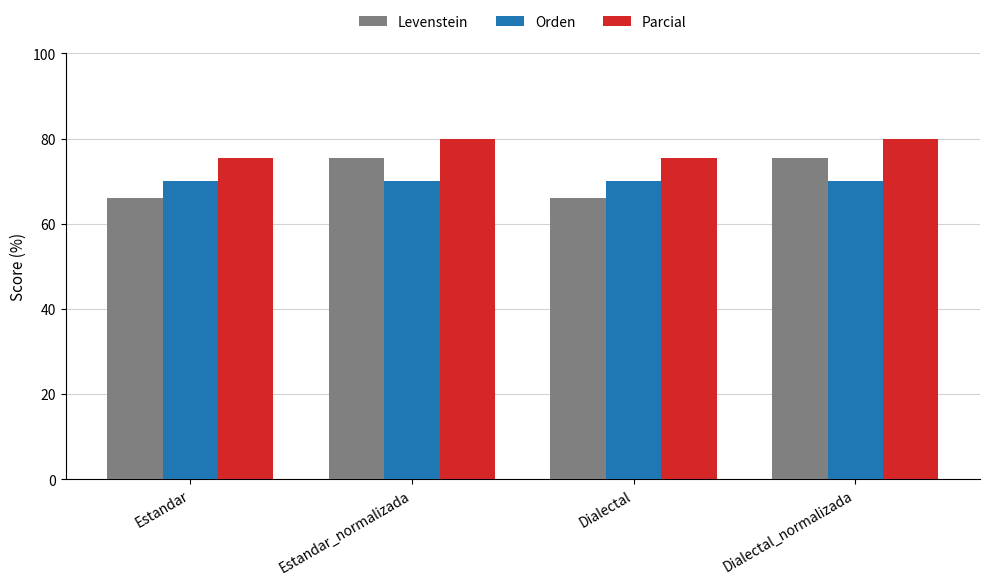

What is the difference between the highest and lowest values at Dialectal_normalizada?

10.0